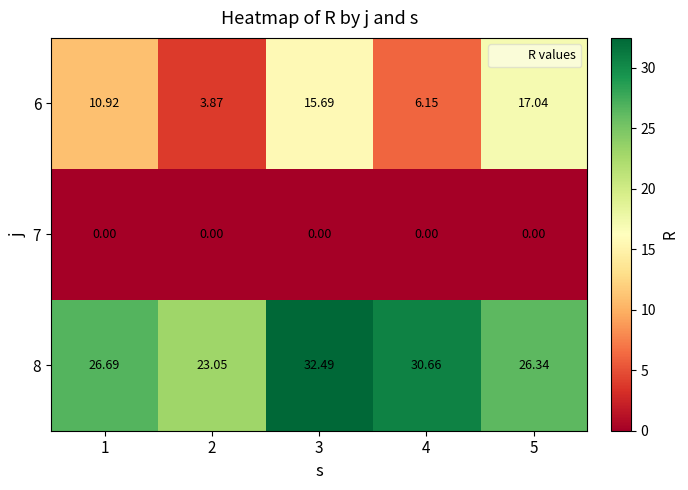

Is the value of 8 at 2 greater than the value of 6 at 3?

Yes